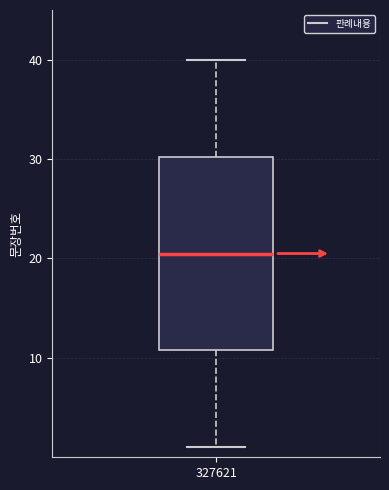

Transcribe this box plot: give where the median line is, the range the box spans, and where the two whiskers end, as read against the y-axis. The values are not printed on the chart, so give them approximately, as read against the axis.

median 21, box 11 to 30, whiskers 1 to 40